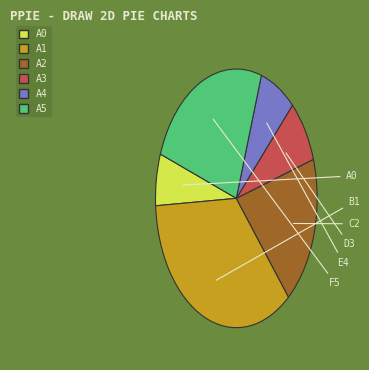

How many segments does this pie chart have?

6